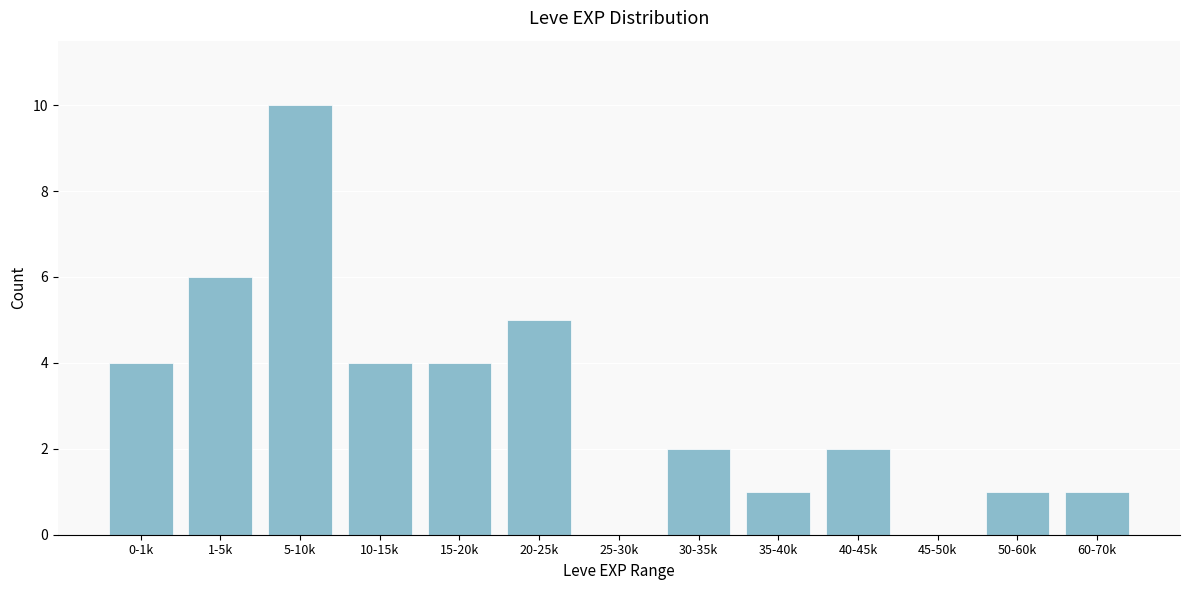

Reading left to right, list all the values displayed in this chart.

0-1k=4	1-5k=6	5-10k=10	10-15k=4	15-20k=4	20-25k=5	25-30k=0	30-35k=2	35-40k=1	40-45k=2	45-50k=0	50-60k=1	60-70k=1